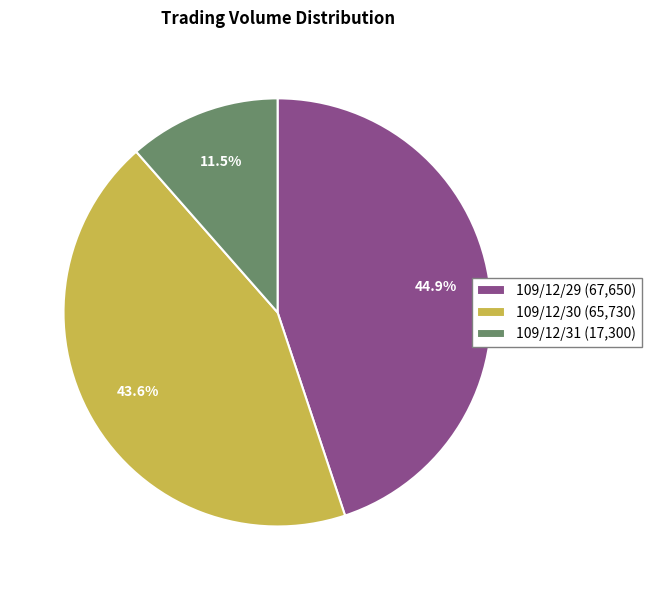

Which category has the biggest portion of the pie?

109/12/29